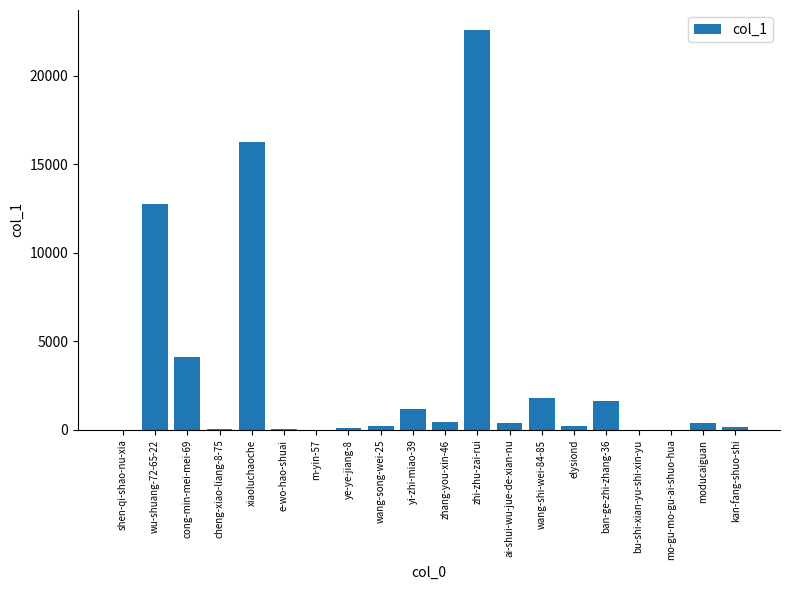

At which label is the value closest to 11292?

wu-shuang-72-65-22